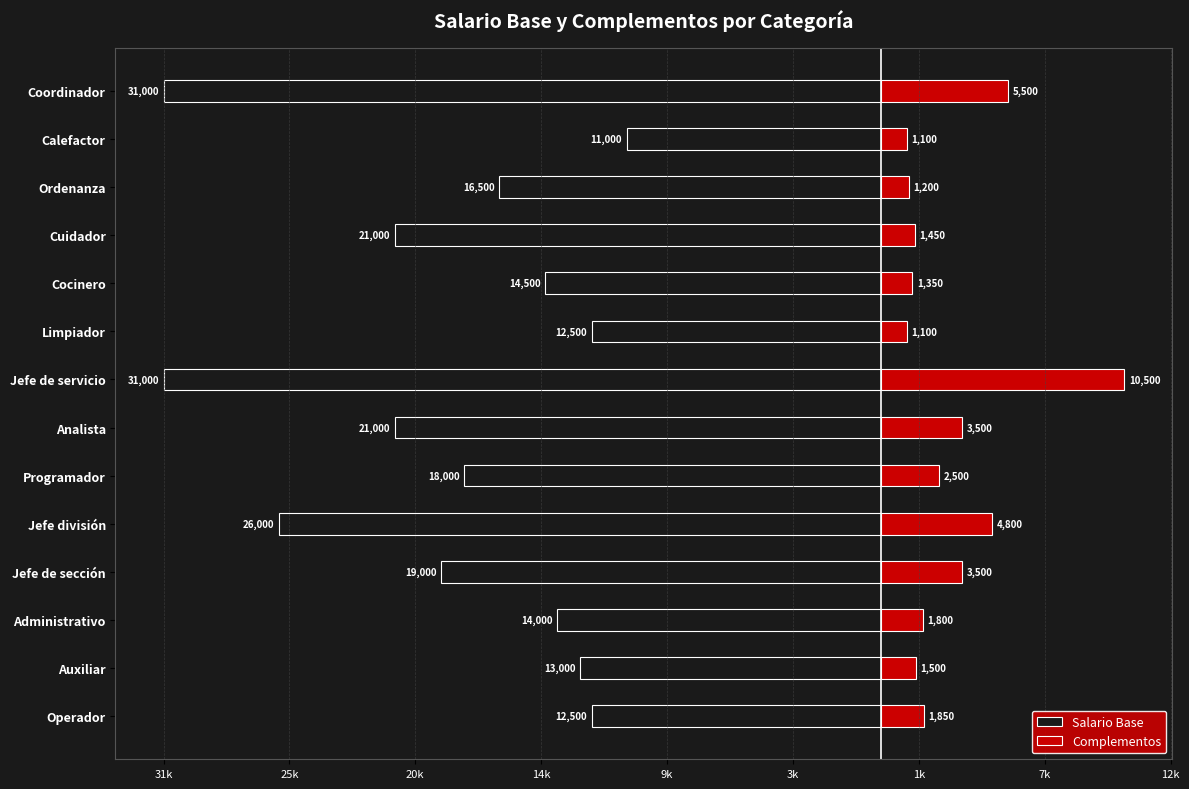

How many data points in Complementos are less than 1850?

7